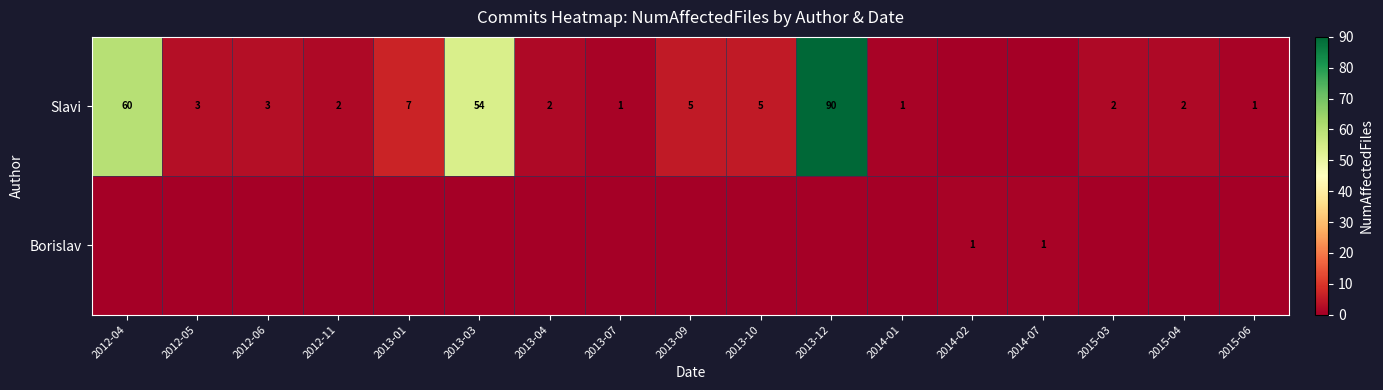

The value of Slavi at 2015-06 is 0. True or false?

False